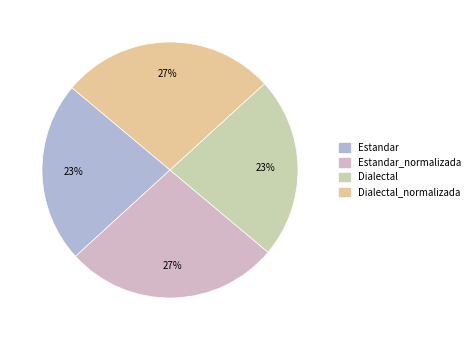

Is there any slice that represents more than half of the pie?

No